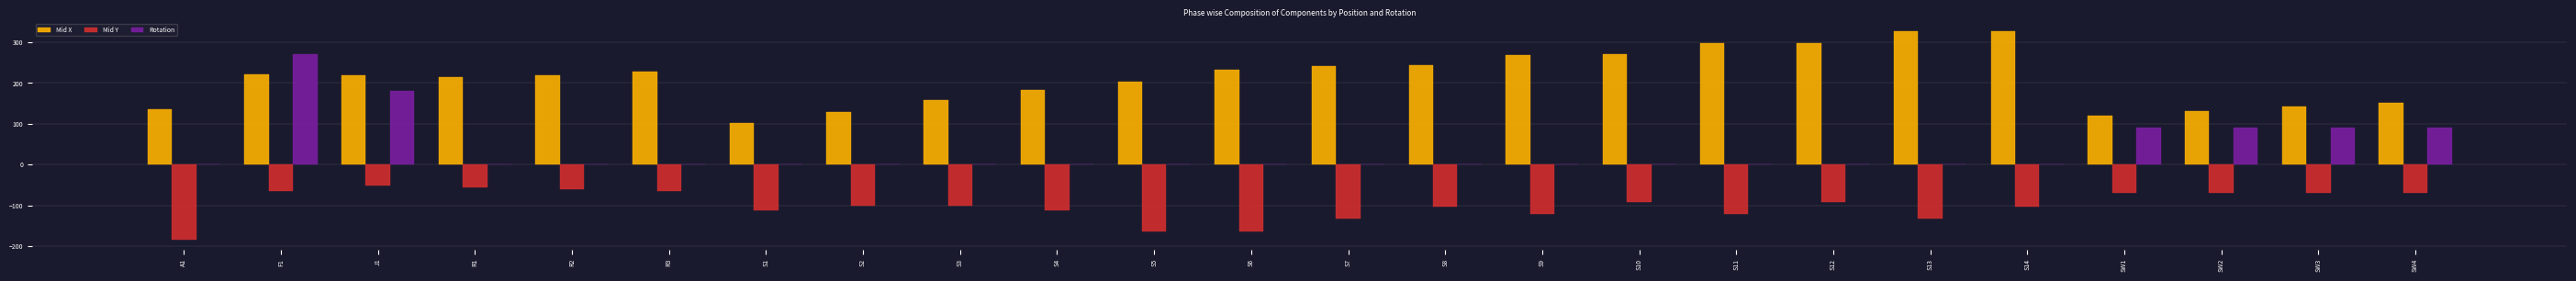

Is it true that Mid X equals 42.4 at S4?

False